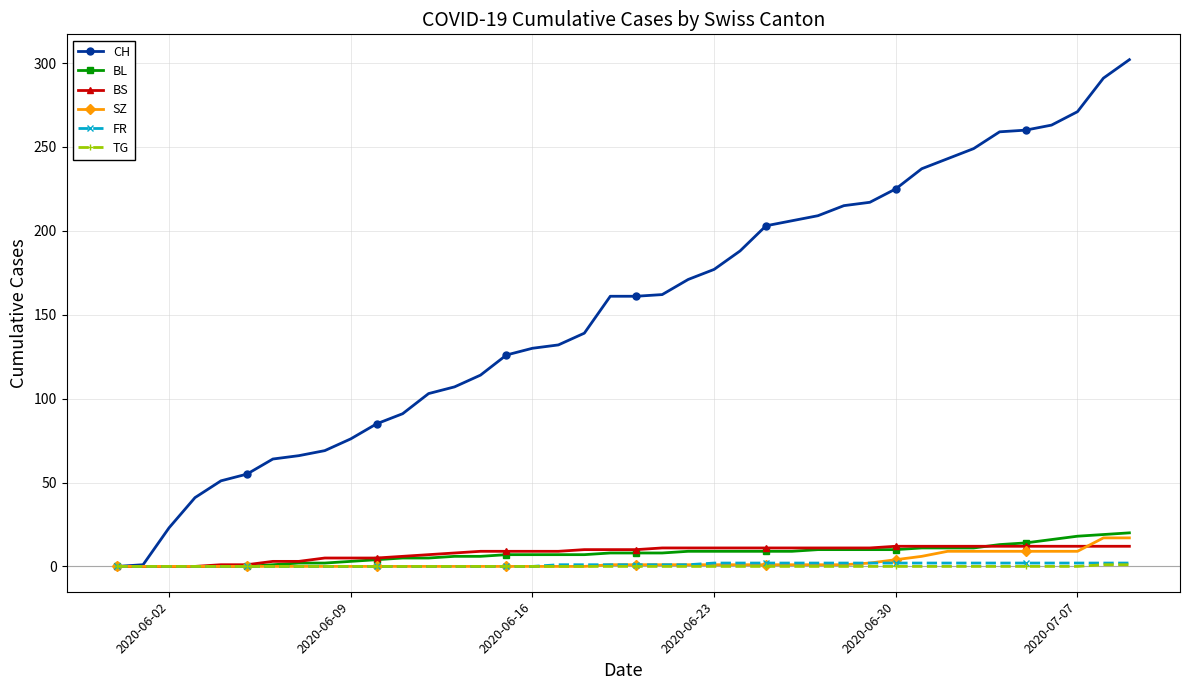

Which series has the largest total across all categories?

CH